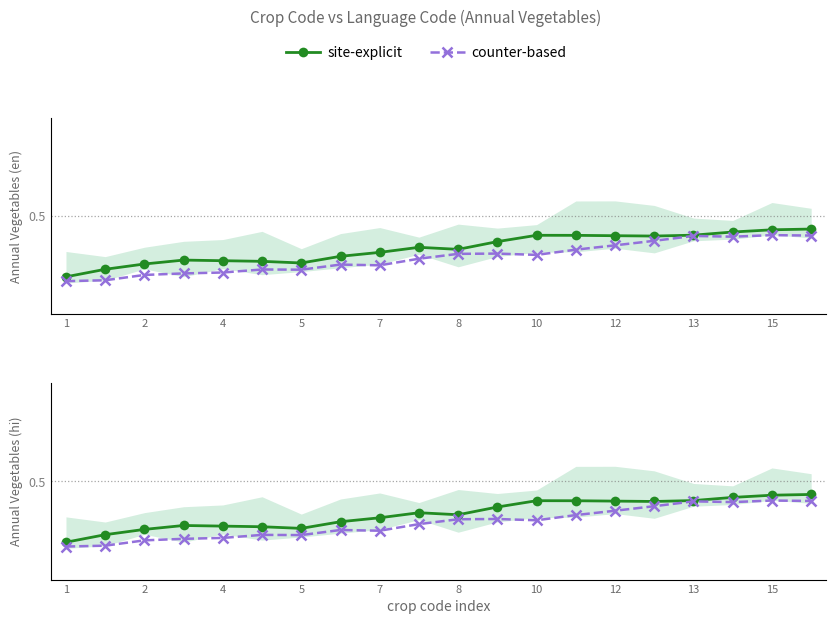

Rank the series at 2 from lowest to highest value.

counter-based, site-explicit